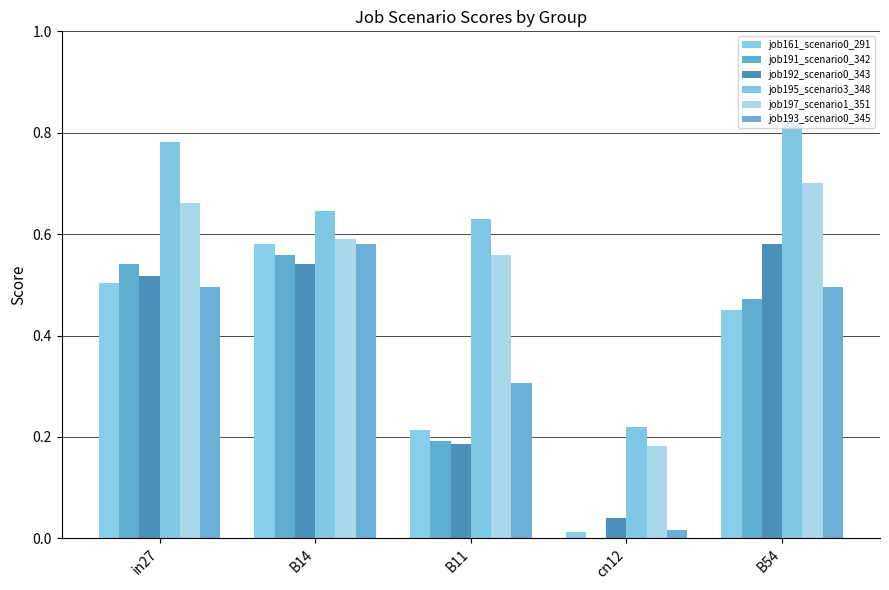

Between B54 and B14, which is larger?

B14